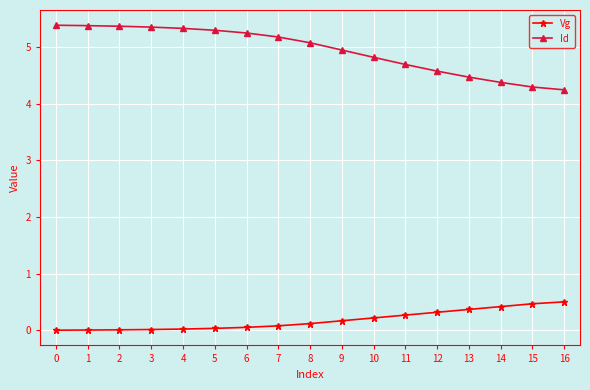

True or false: Id and Vg intersect in this chart.

False